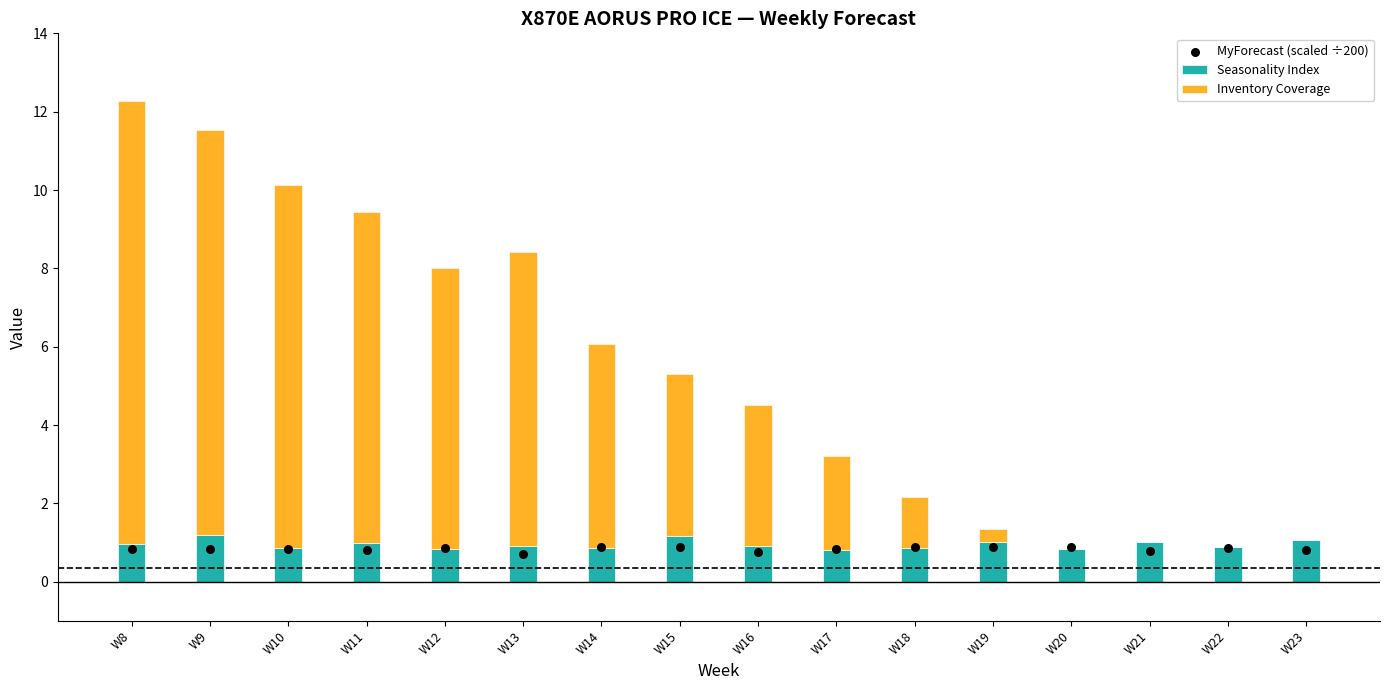

Which series contains the highest Y value?

Inventory Coverage